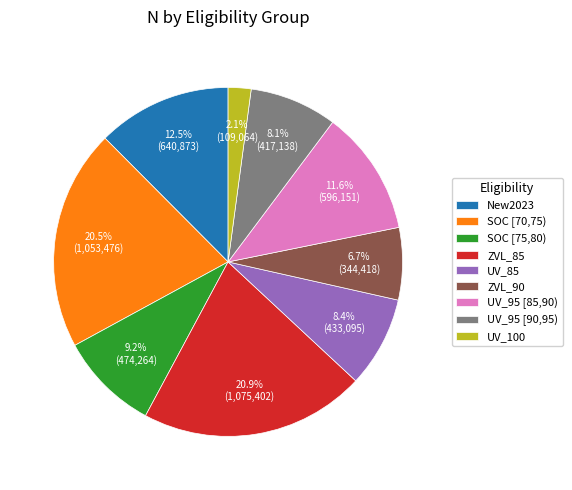

Is there any slice that represents more than half of the pie?

No